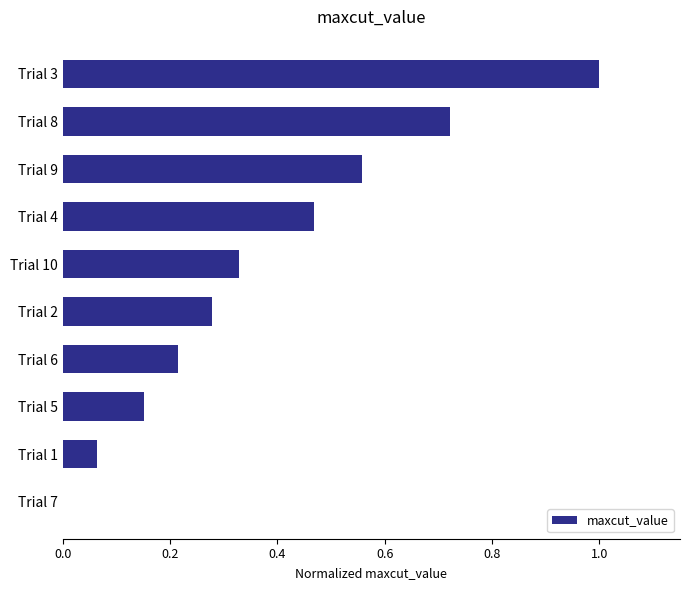

What is the sum of the values at Trial 9 and Trial 8?

1.3